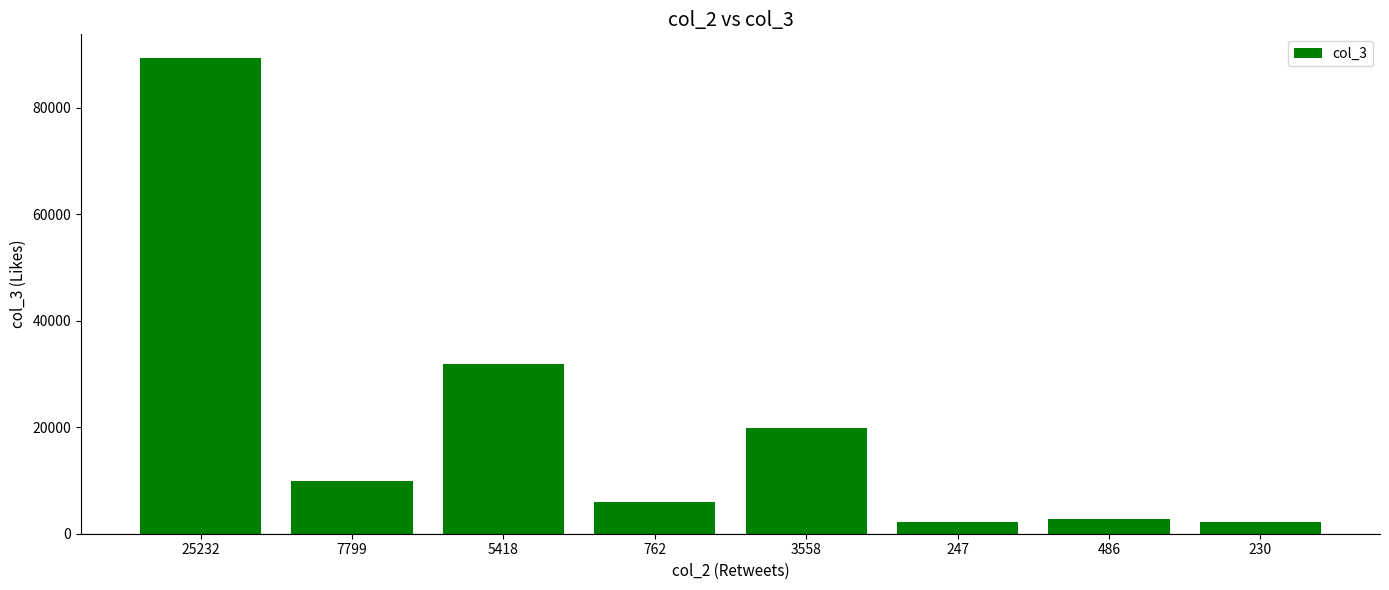

What position from the right is 5418?

6